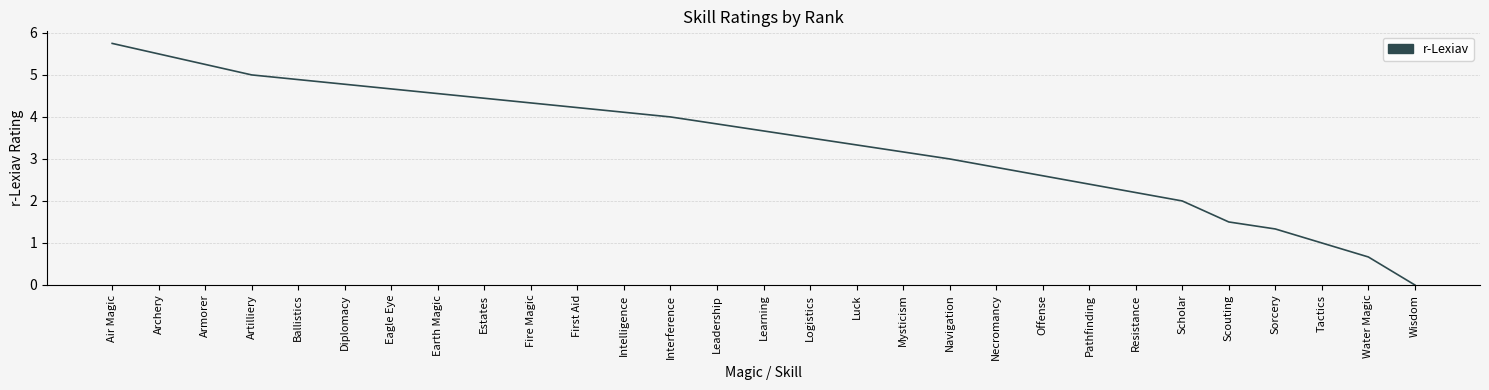

The value at Eagle Eye is 4.7. True or false?

True